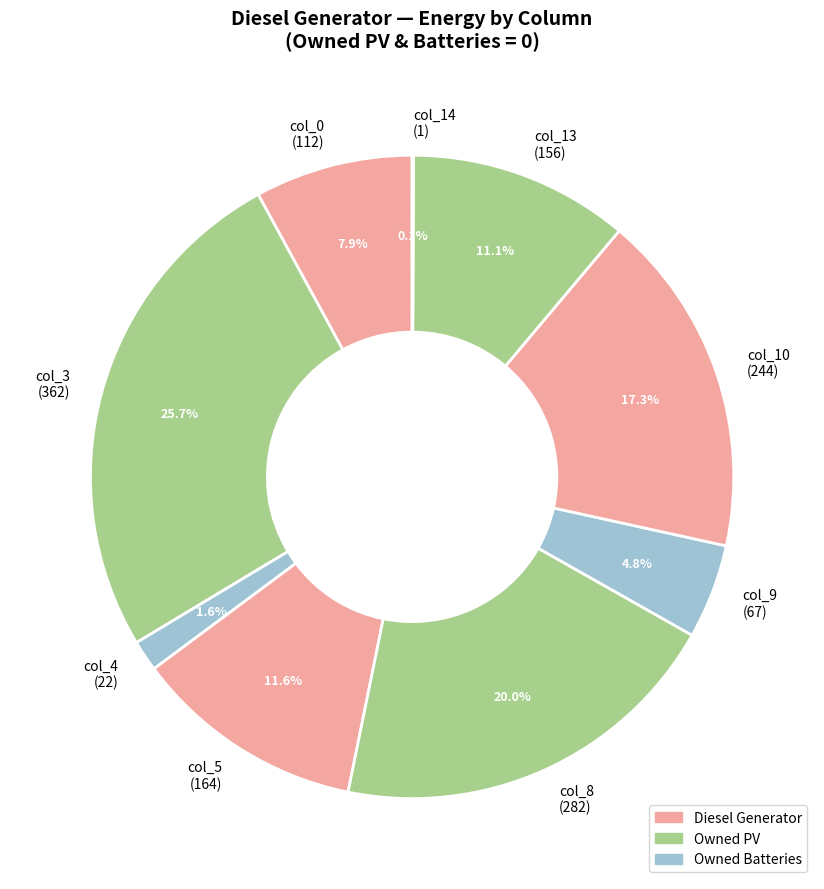

Between col_5 (164) and col_0 (112), which is larger?

col_5 (164)